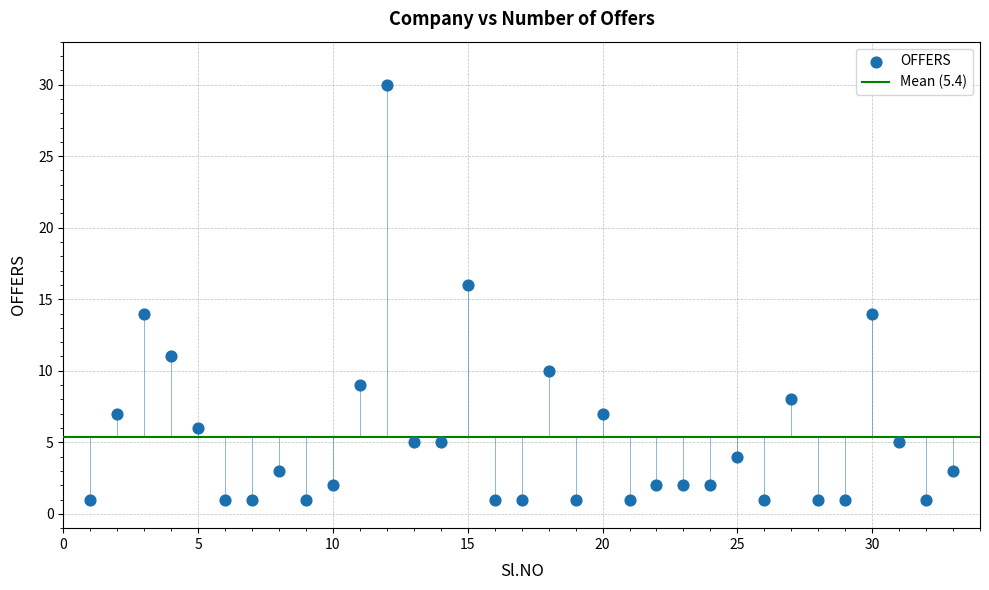

What is the range of Y values (max minus min)?

29